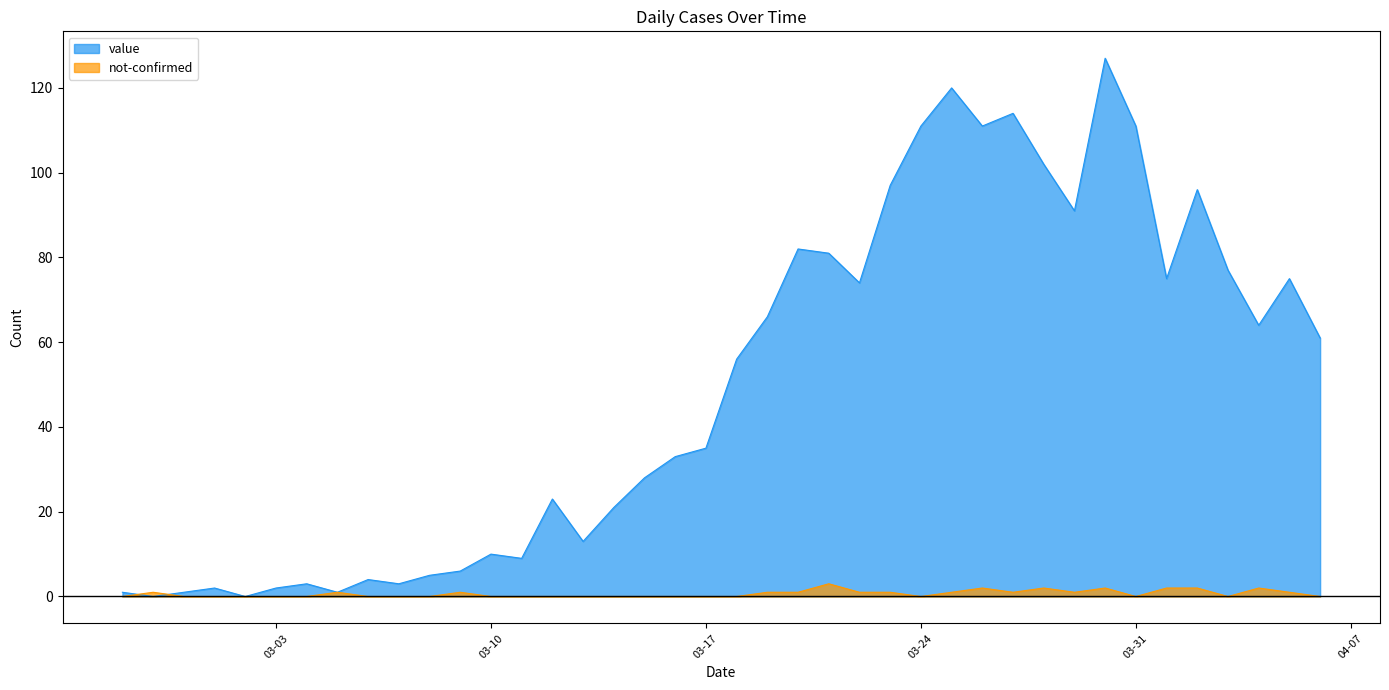

At which label does value first exceed 56?

2020-03-19